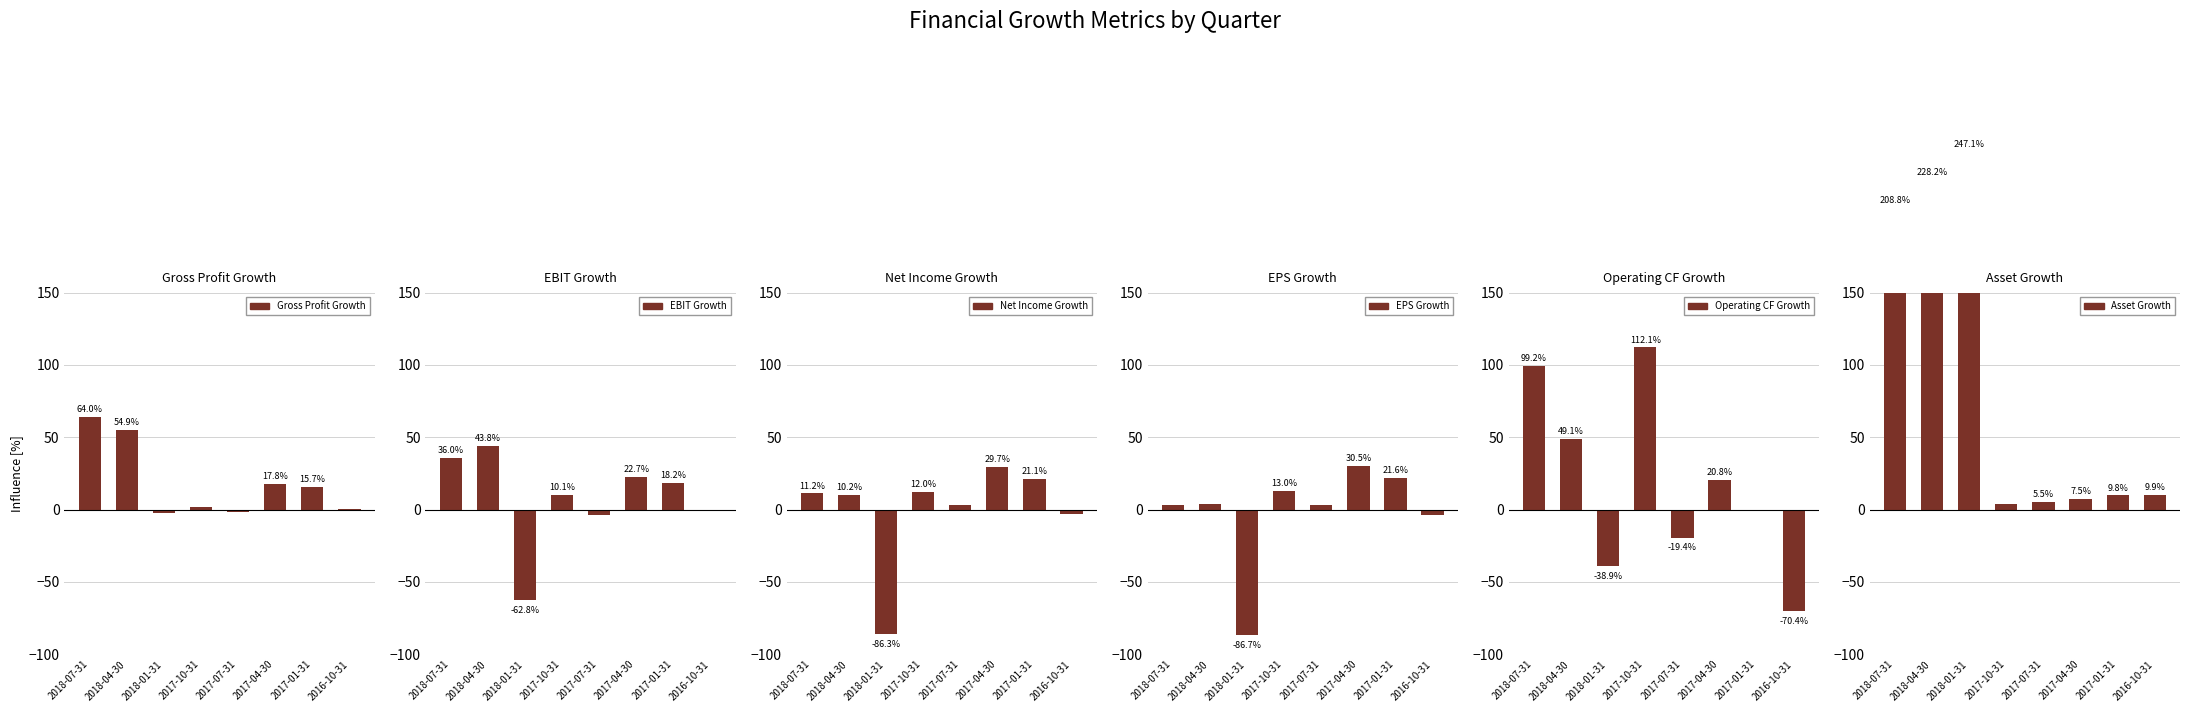

Are the bars grouped side by side (vs. stacked)?

Yes